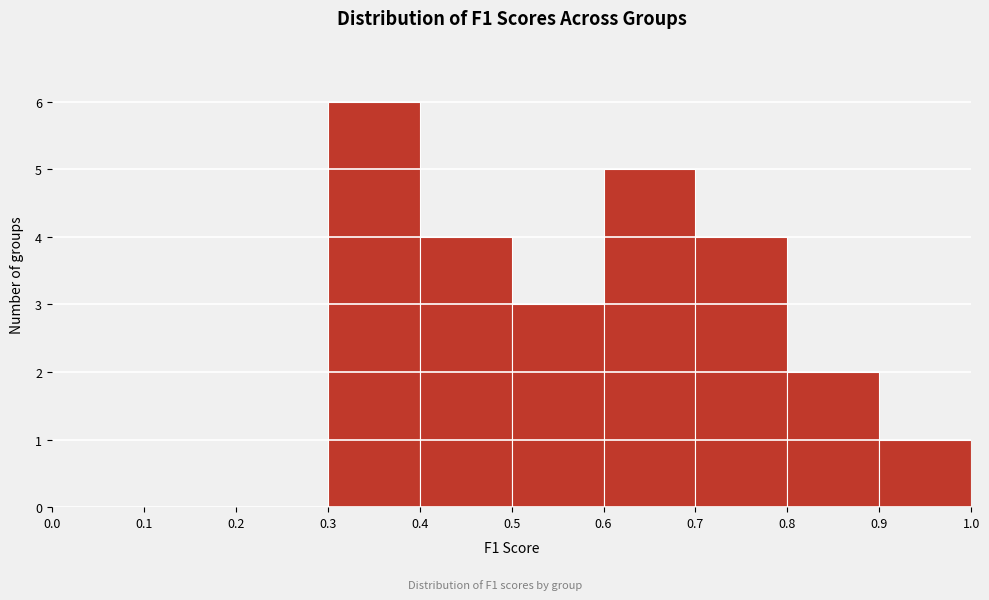

How tall is the bar that spans 0.3 to 0.4 on the x-axis? The values are not printed on the chart, so give them approximately, as read against the axis.

6